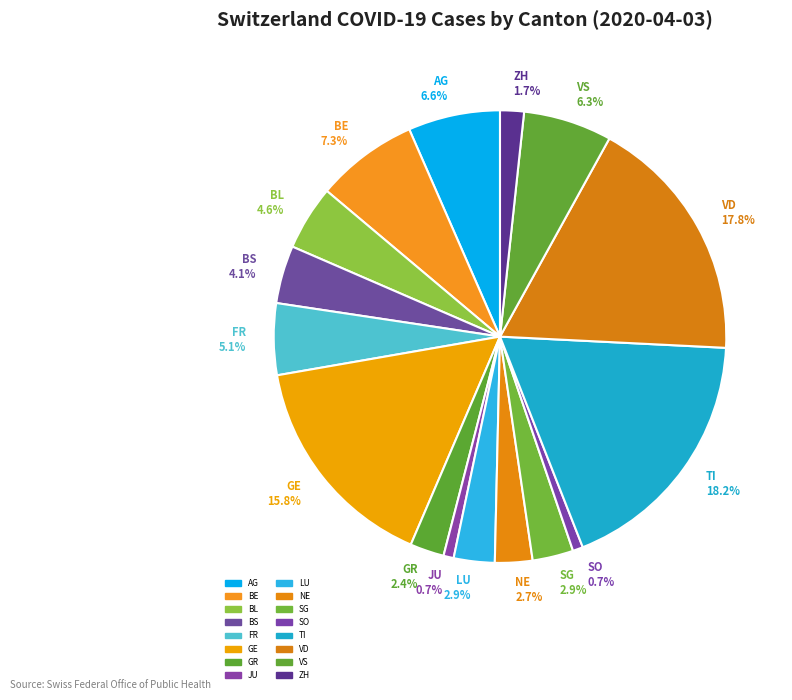

To the nearest percent, what is the average slice percentage?

6%